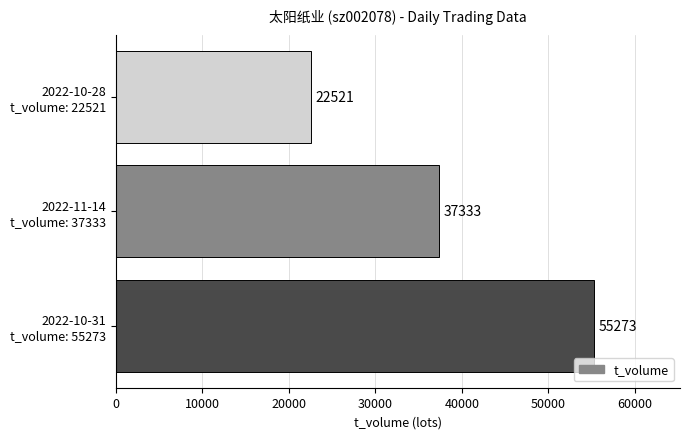

How many bars are there in total?

3